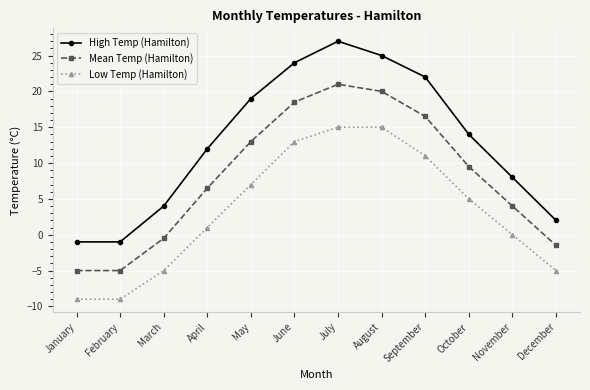

True or false: High Temp (Hamilton) has more than 0 interior local peaks.

True